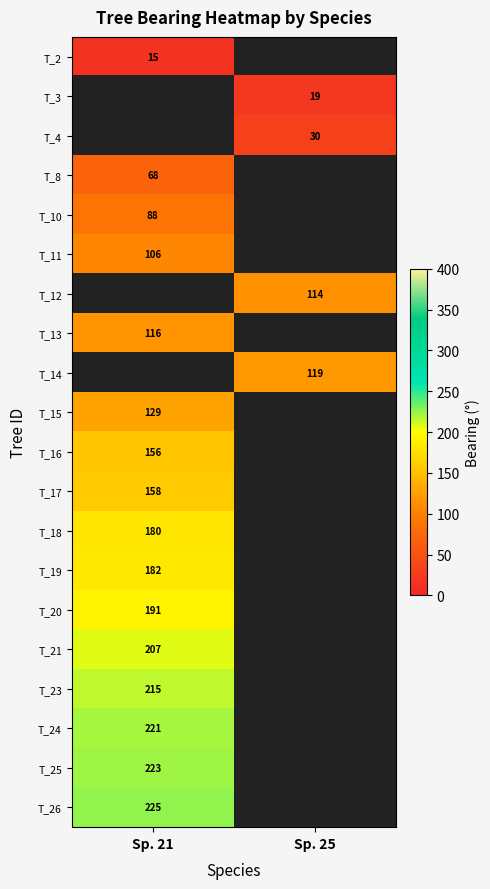

Which category has the lowest value across all series?

Sp. 21